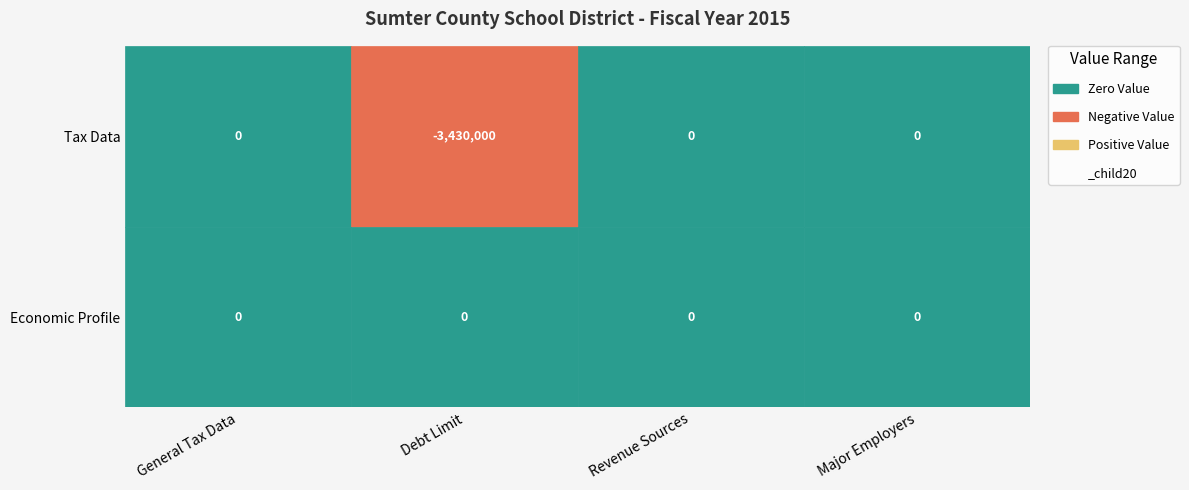

Which label corresponds to the largest value in the chart?

Tax Data